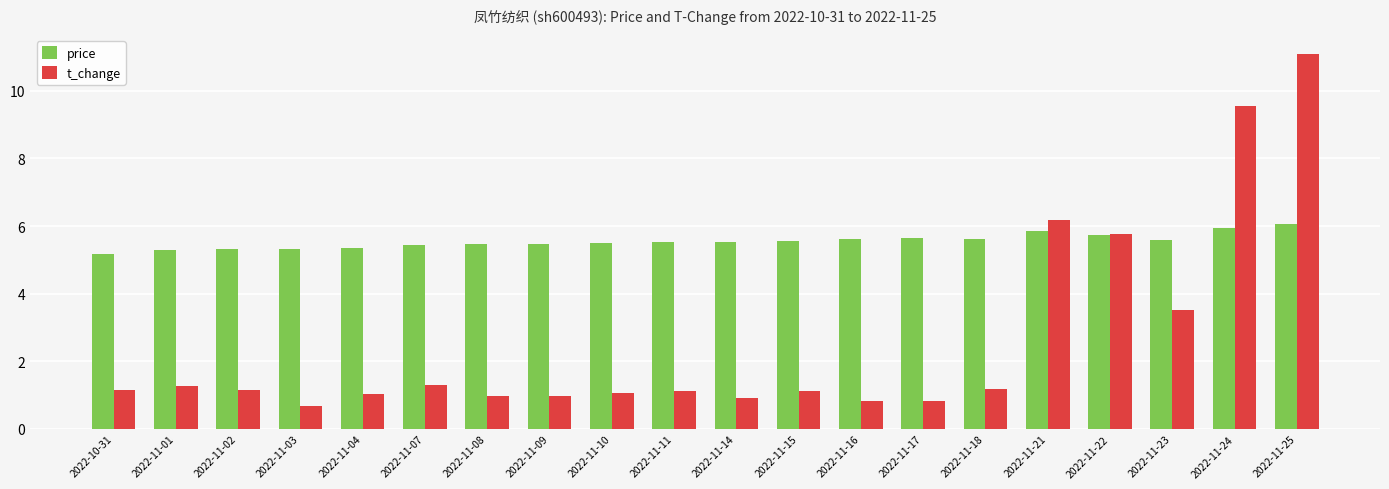

At how many categories does at least one series exceed 7?

2